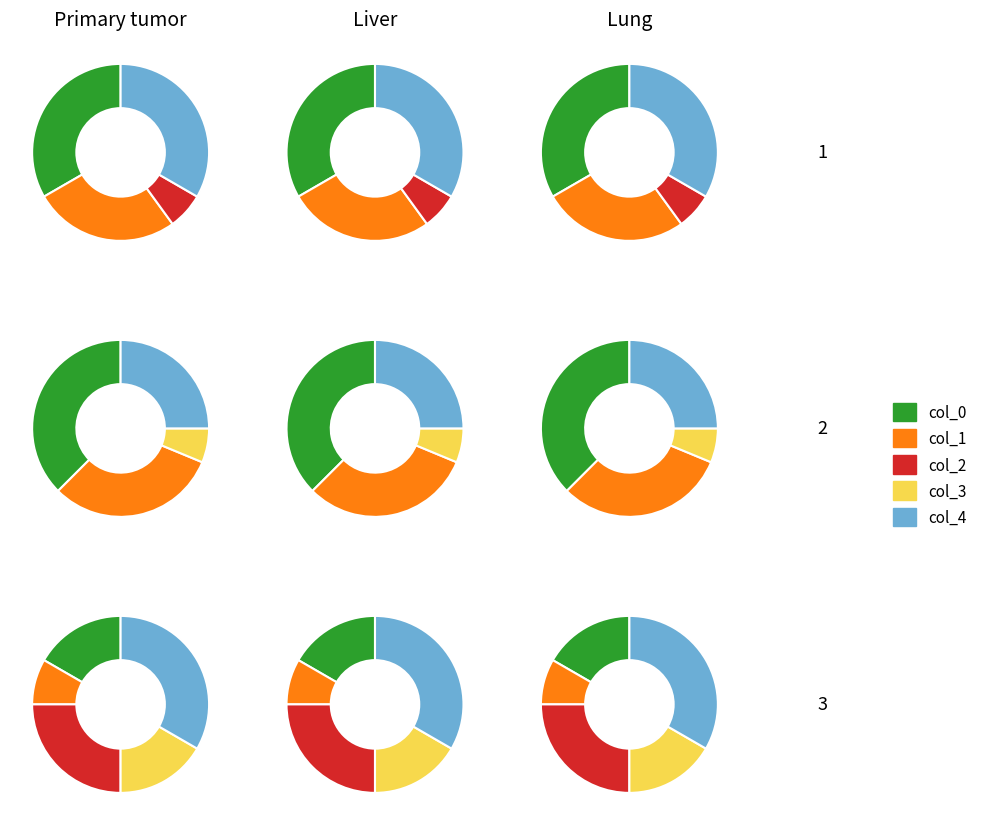

How many segments does this pie chart have?

5